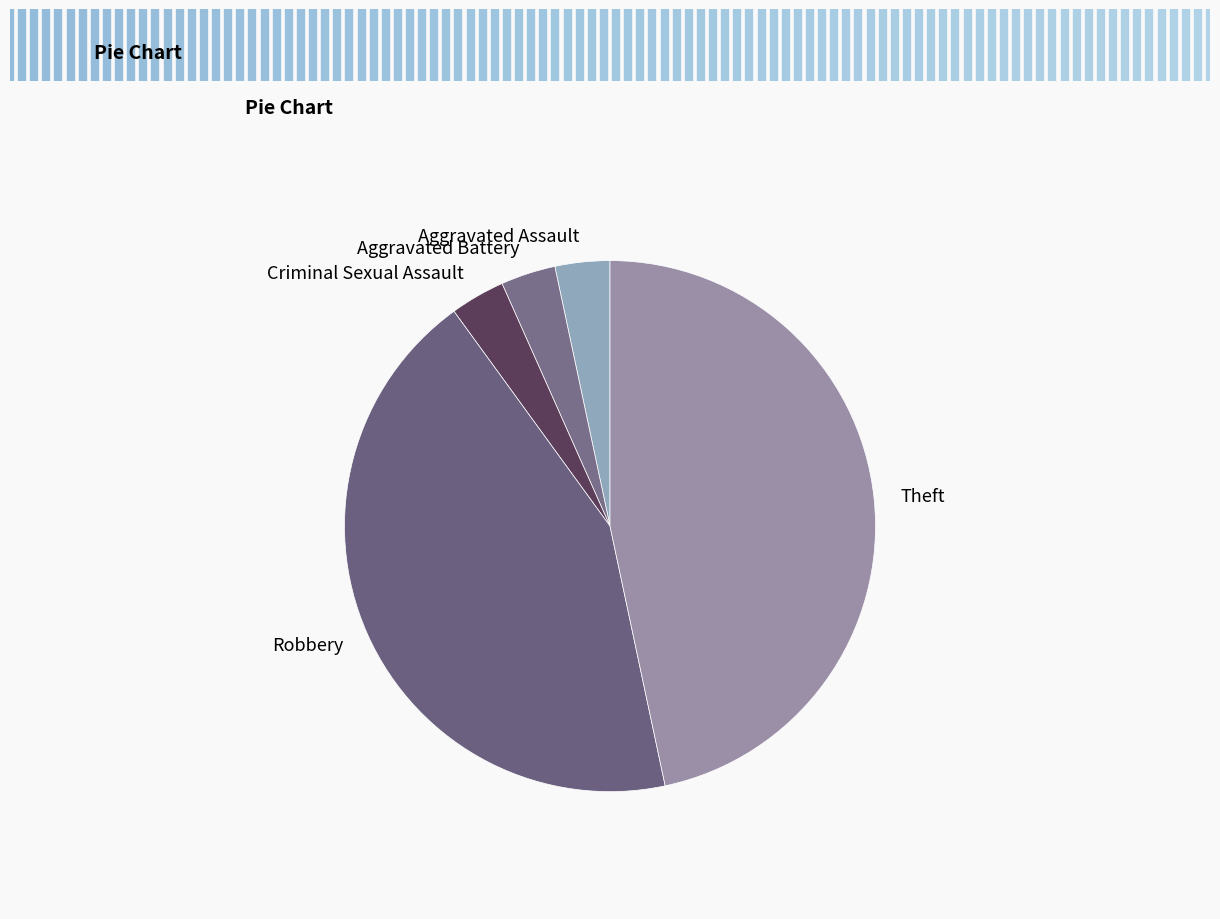

Which slice is the largest?

Theft